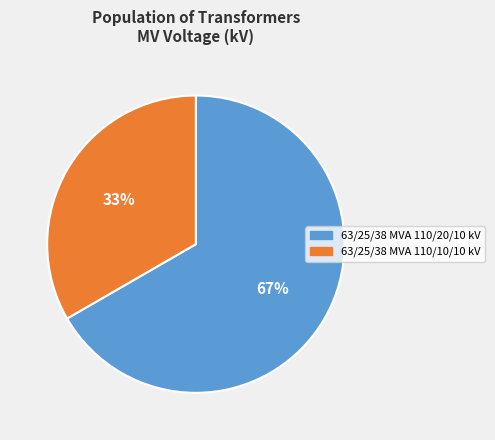

What is the majority slice?

63/25/38 MVA 110/20/10 kV